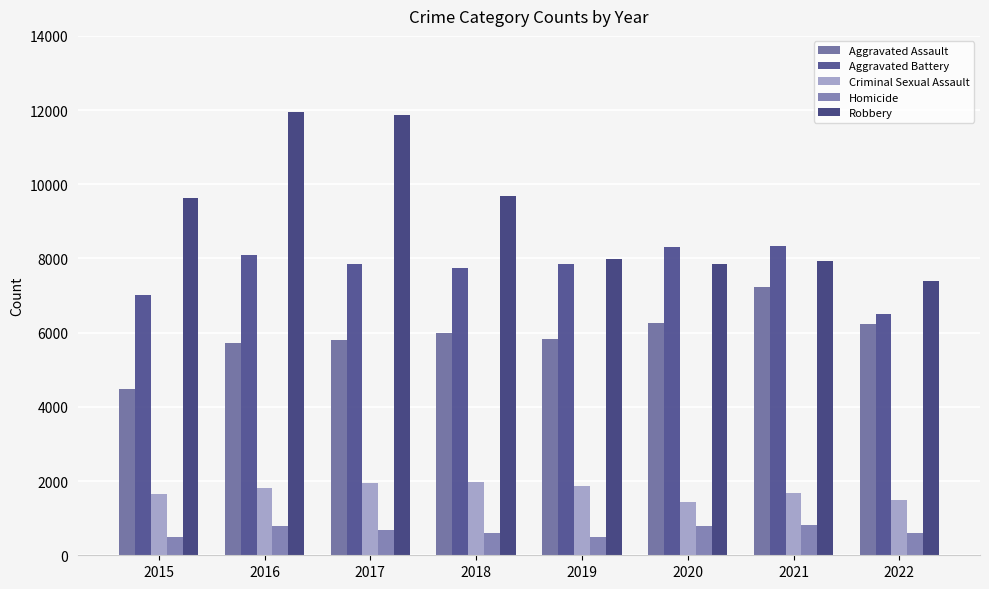

Rank the series at 2021 from lowest to highest value.

Homicide, Criminal Sexual Assault, Aggravated Assault, Robbery, Aggravated Battery